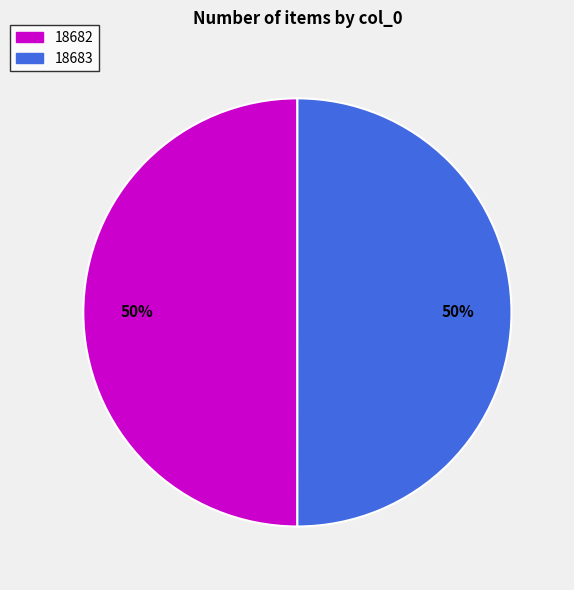

To the nearest percent, what is the average slice percentage?

50%